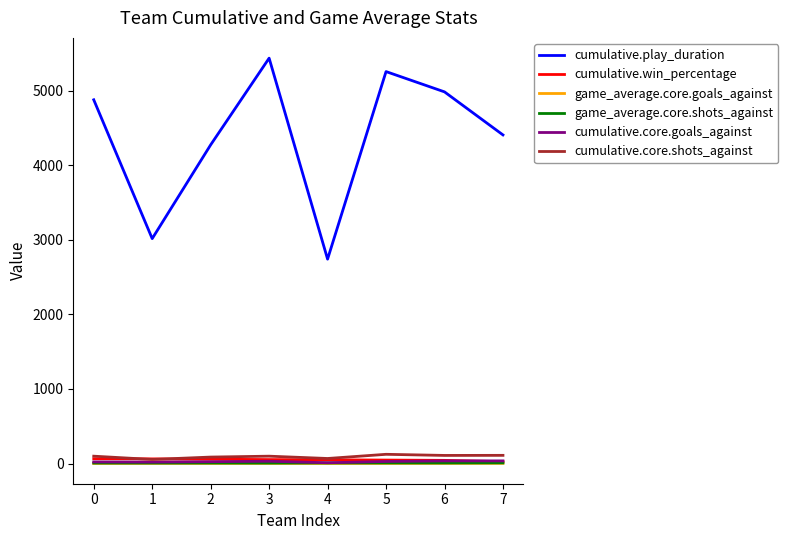

What are all the series names shown in the legend?

cumulative.play_duration, cumulative.win_percentage, game_average.core.goals_against, game_average.core.shots_against, cumulative.core.goals_against, cumulative.core.shots_against